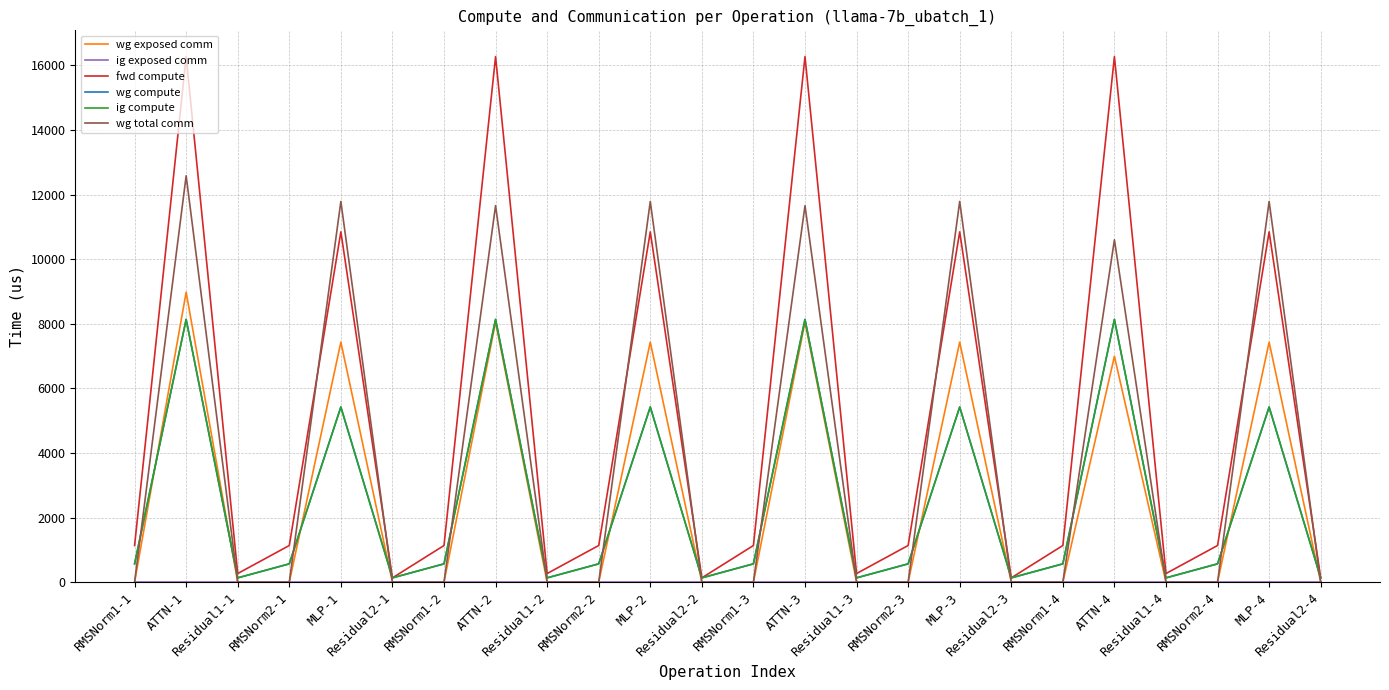

True or false: ig exposed comm and ig compute intersect in this chart.

False